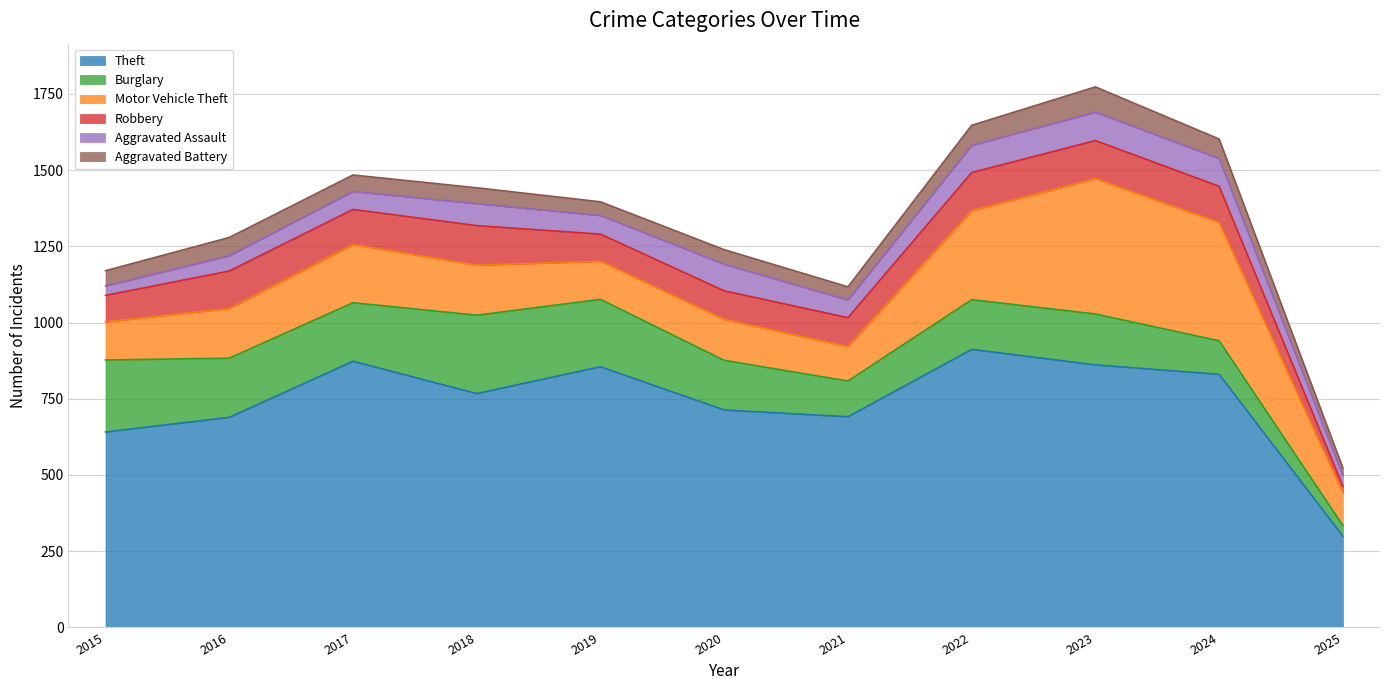

True or false: Aggravated Battery and Motor Vehicle Theft intersect in this chart.

False